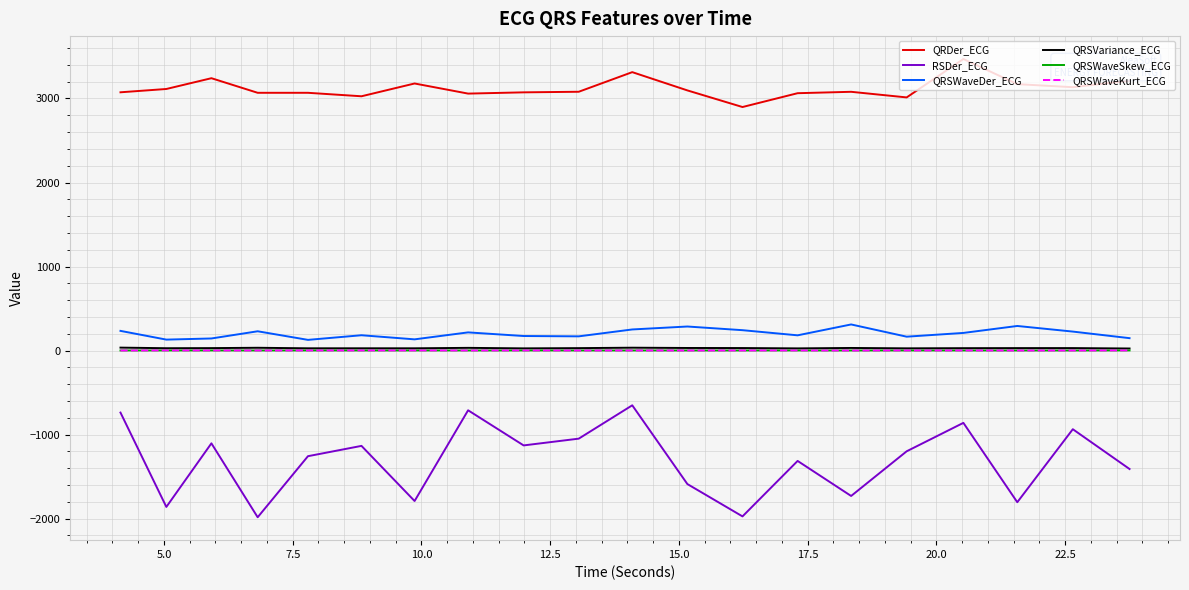

Count the number of data series in this chart.

6